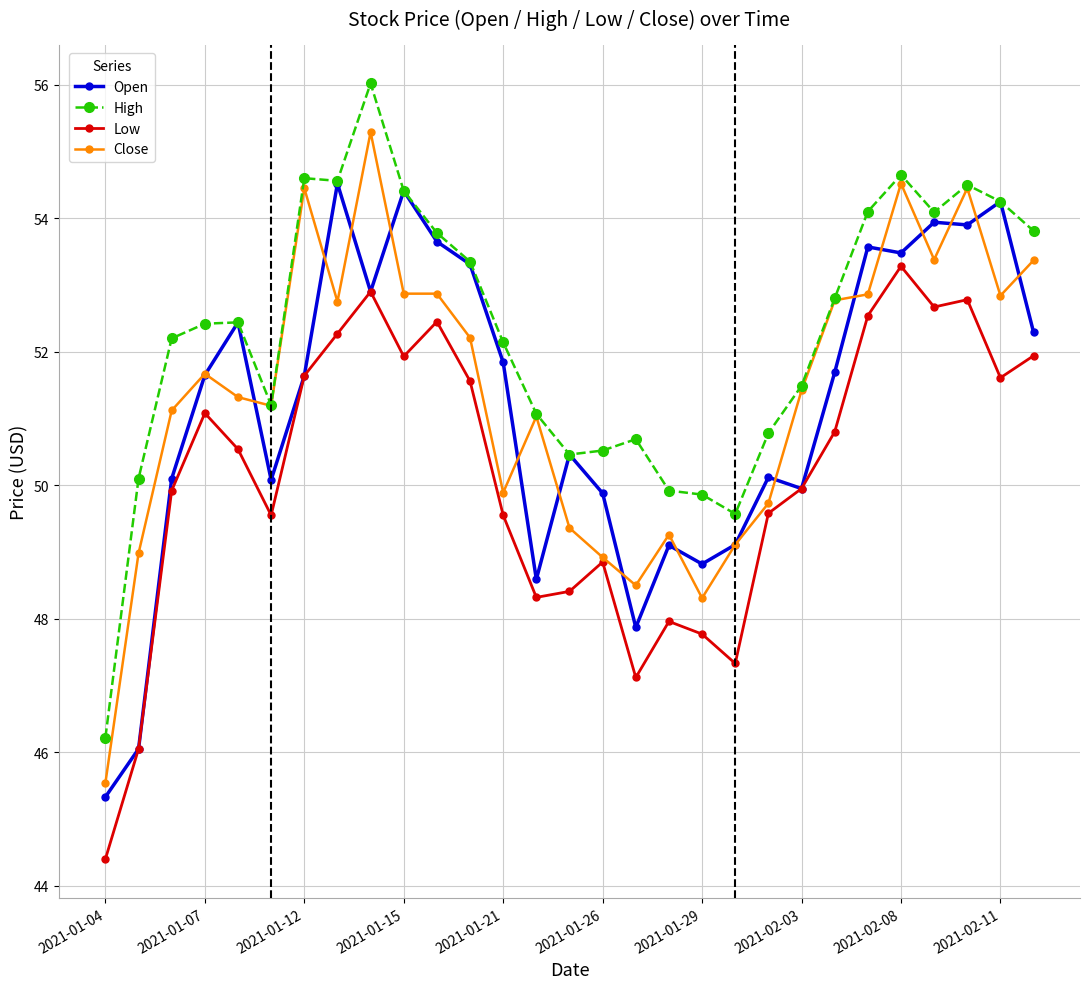

What is the value of the Open point at the 20th from the left?

49.1